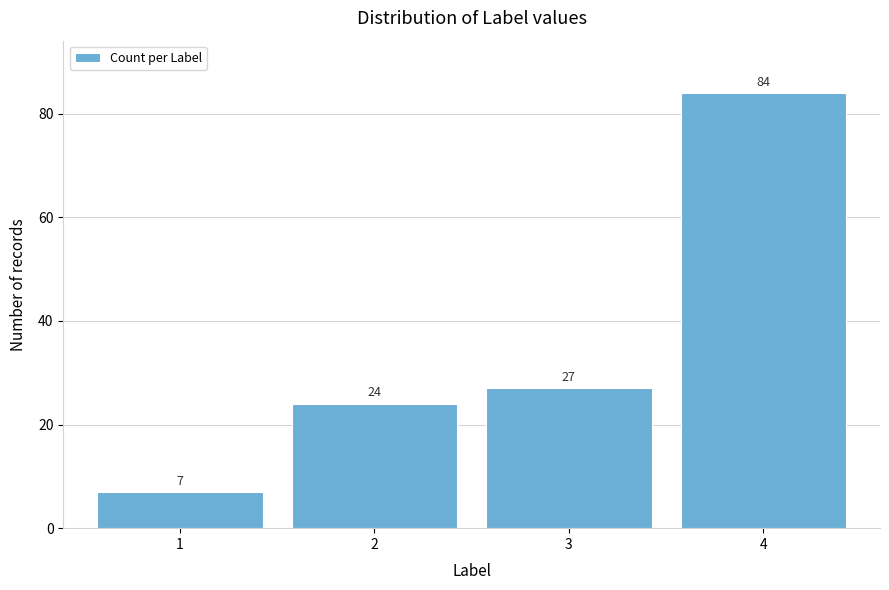

Reading left to right, transcribe all the data shown in this chart.

7	24	27	84